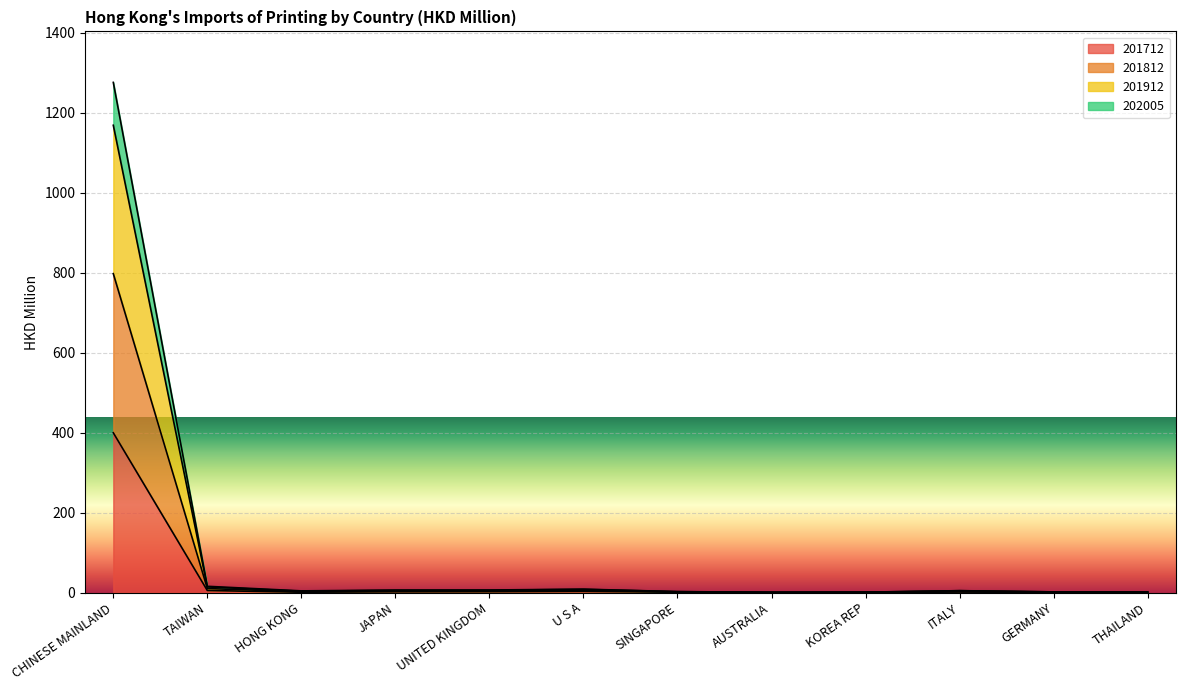

What is the label of the 7th point from the left?

SINGAPORE